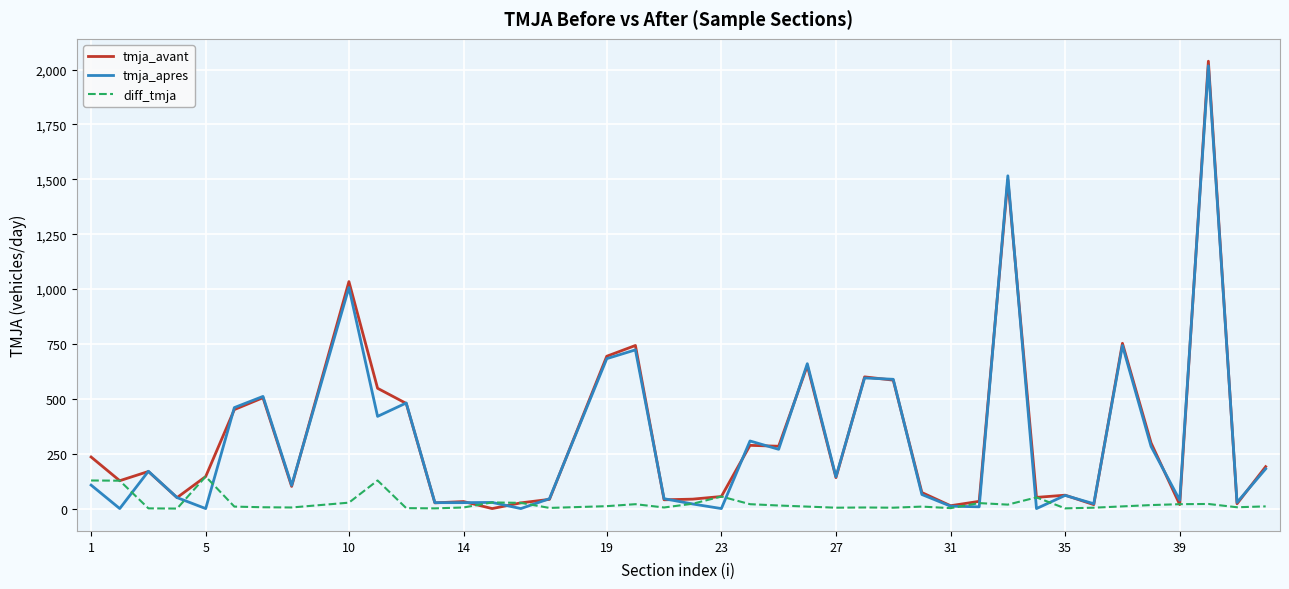

Does the chart have visible grid lines?

Yes